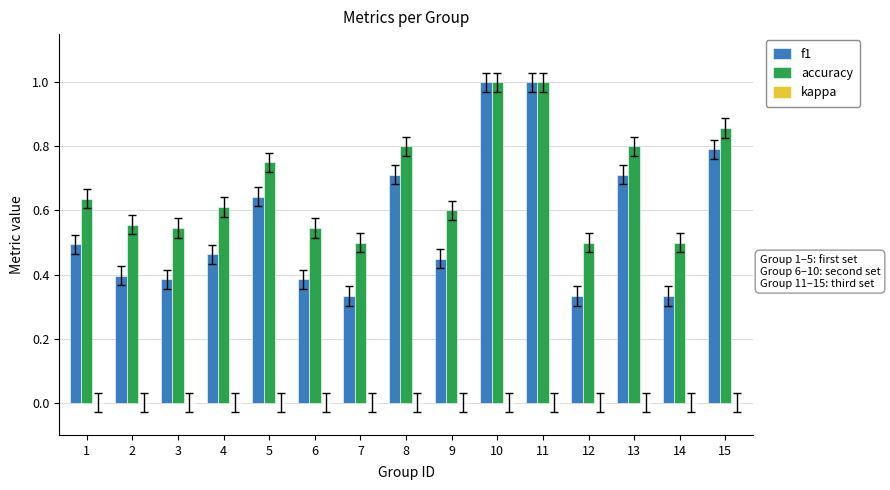

Which series has the largest total across all categories?

accuracy